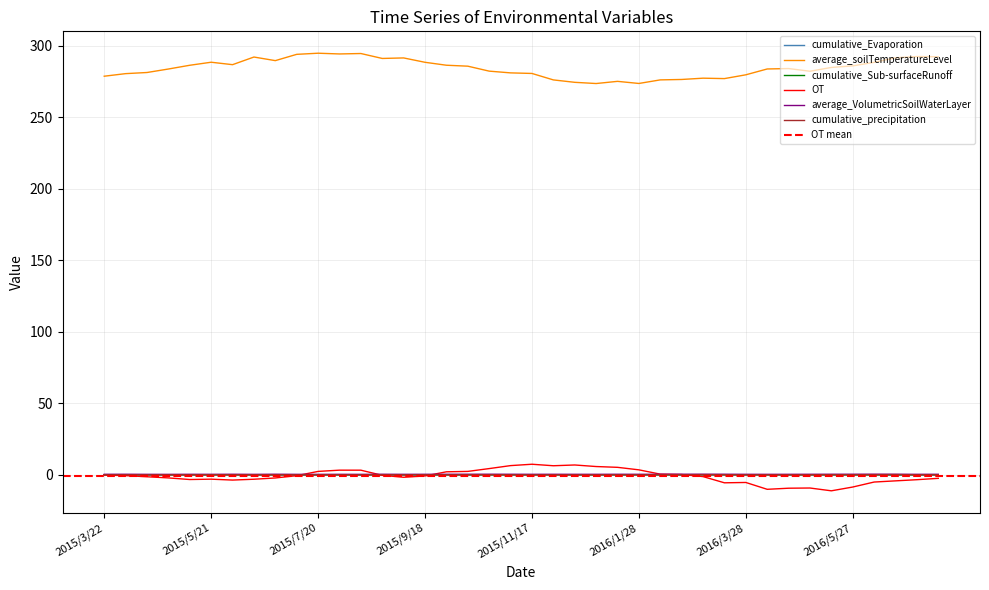

What is the total value across all series at 18?

287.1